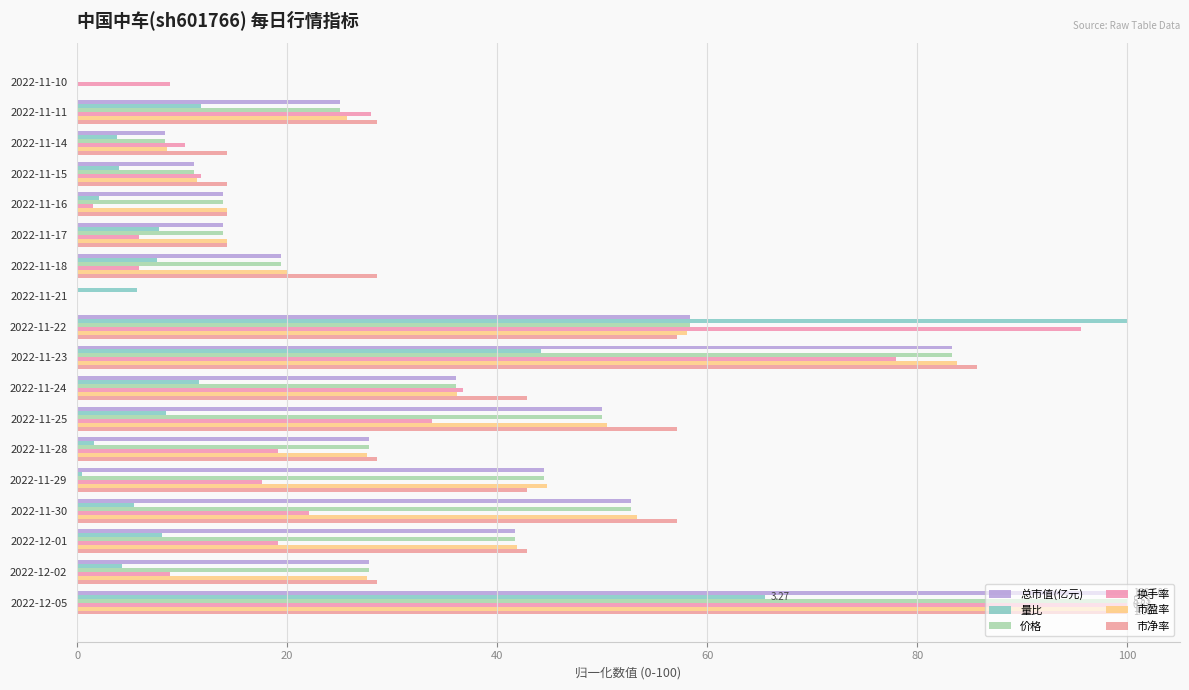

Count the number of data series in this chart.

6